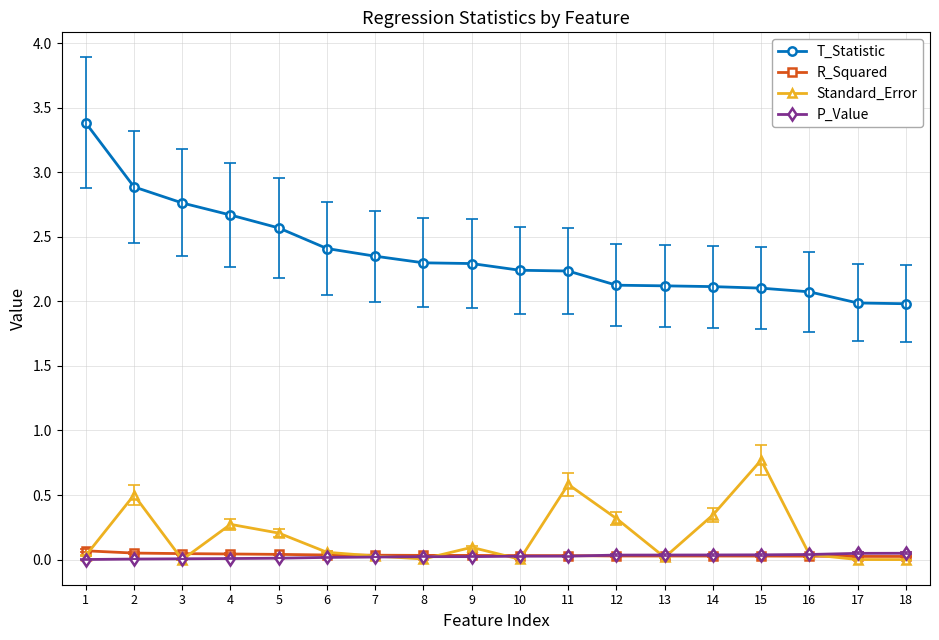

True or false: R_Squared and T_Statistic cross at least once.

False